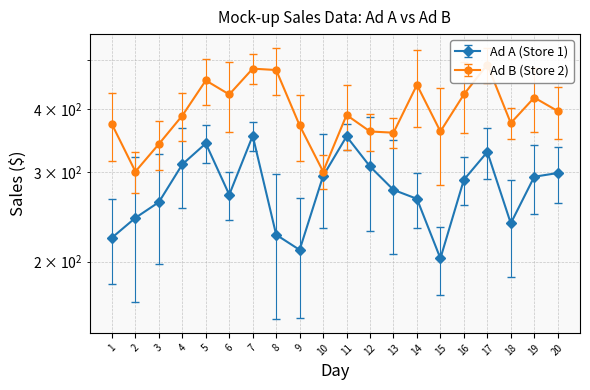

List the labels in order of Ad B (Store 2) value, largest first.

17, 7, 8, 5, 14, 6, 16, 19, 20, 11, 4, 18, 1, 9, 12, 15, 13, 3, 2, 10